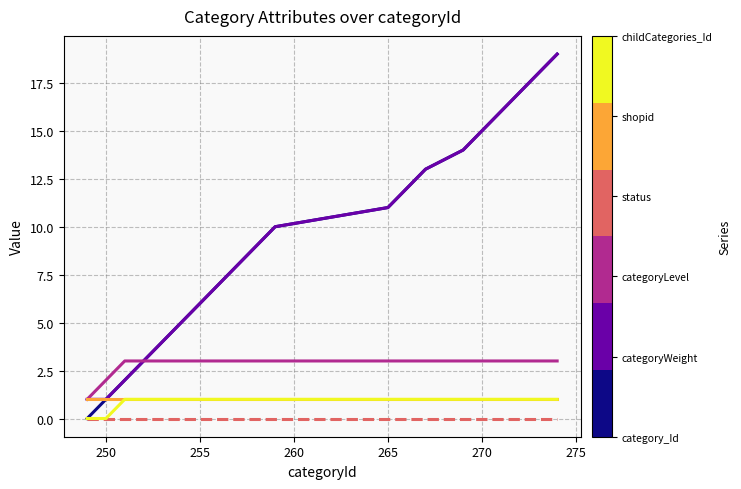

What is the greatest value displayed?

19